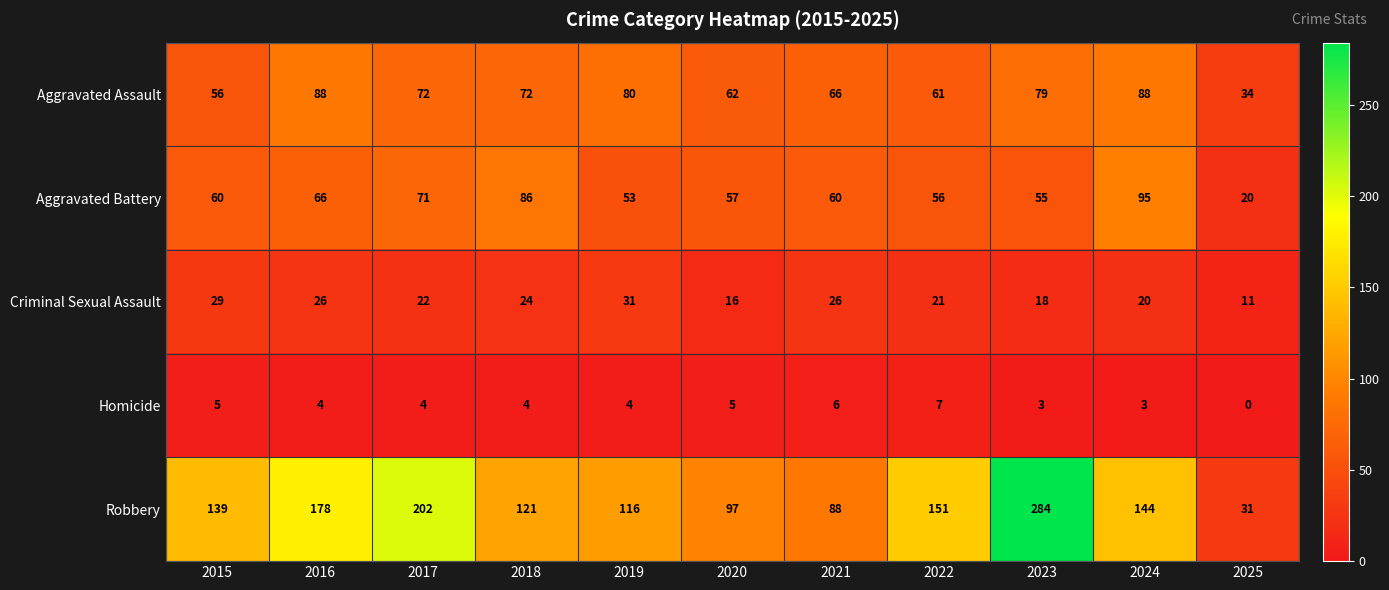

At which category is the sum across all series the highest?

2023